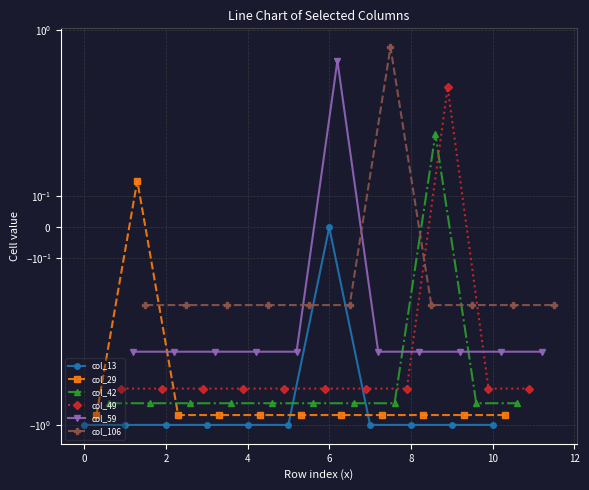

What is the sum of all col_13 values?

-10.0